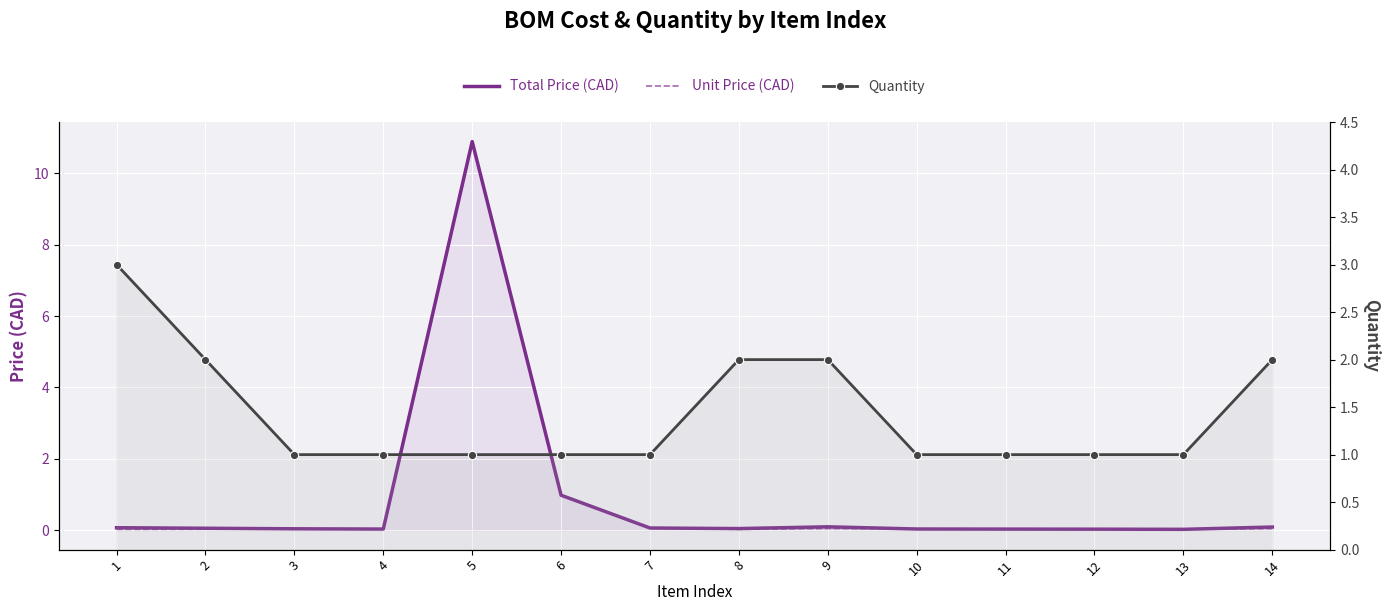

What is the sum of the Unit Price (CAD) values at 7 and 12?

0.1